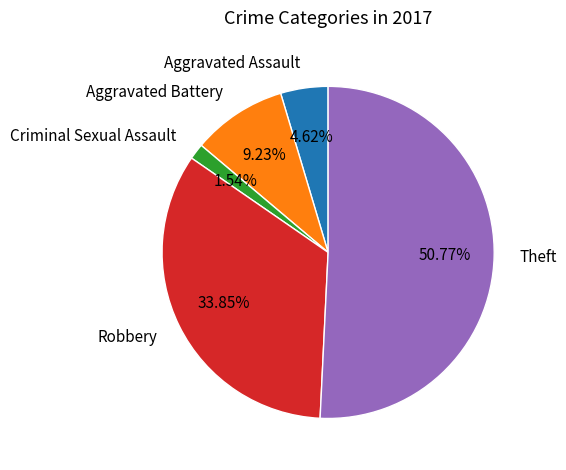

The Theft slice represents 43% of the pie. True or false?

False